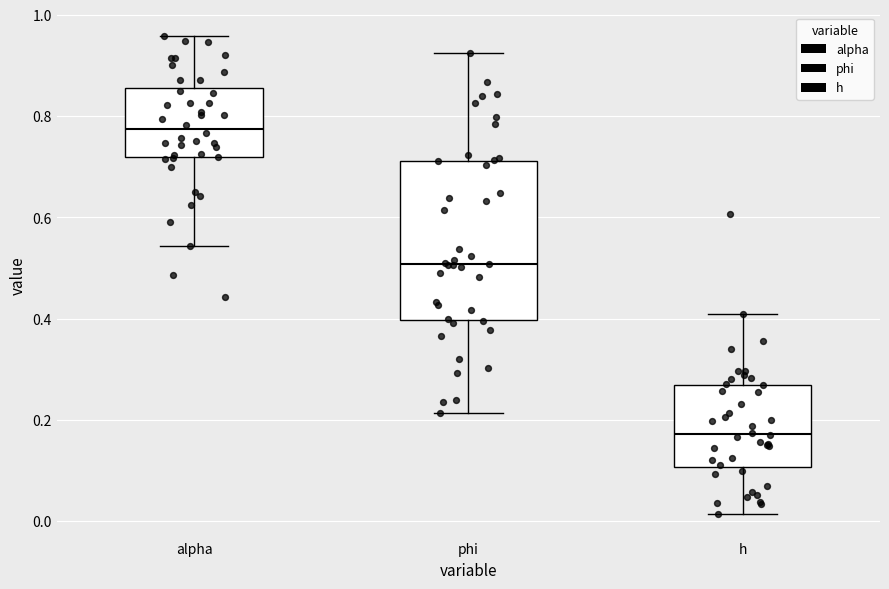

Which box has the highest median line?

alpha